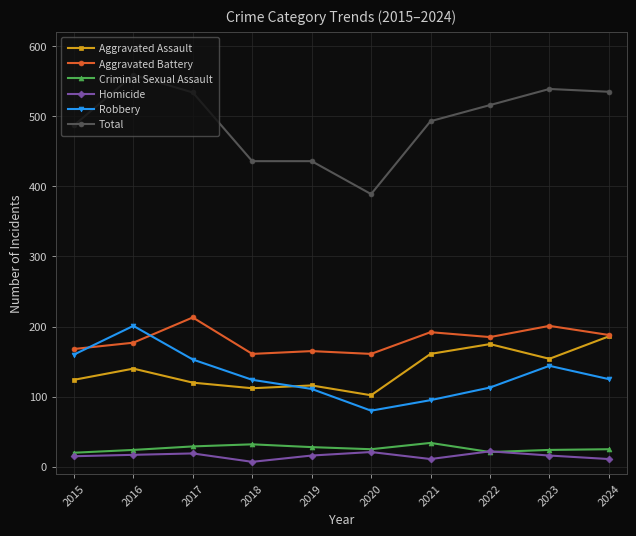

Is it true that Robbery equals 30 at 2022?

False